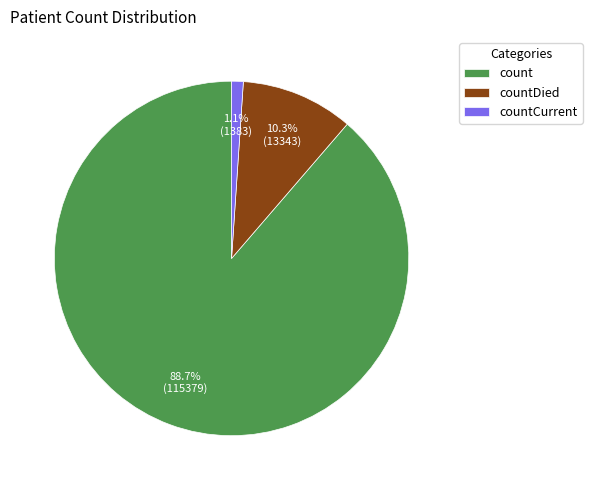

Combined, do countCurrent and count account for over 50%?

Yes